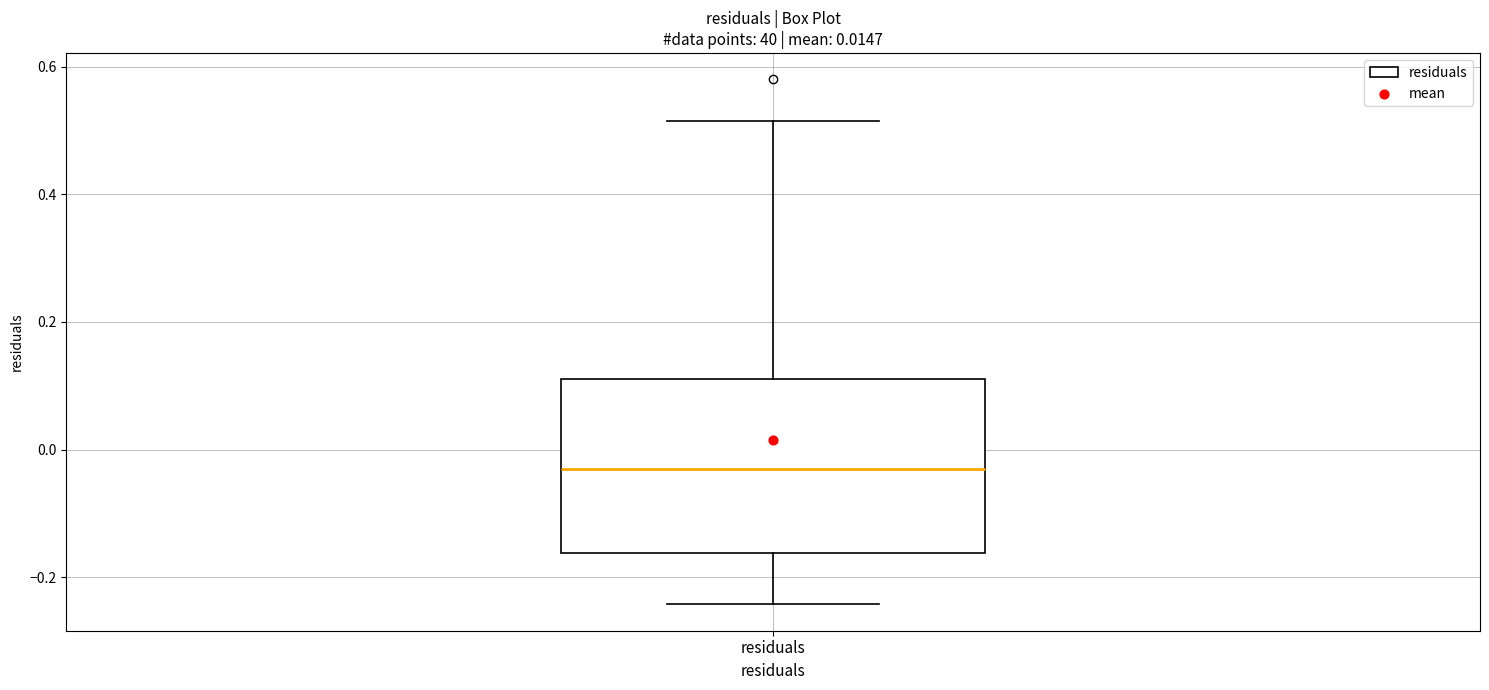

Read this box plot against the y-axis: the position of the median line, the range covered by the box, and the ends of both whiskers. The values are not printed on the chart, so give them approximately, as read against the axis.

median -0.04, box -0.16 to 0.12, whiskers -0.24 to 0.52